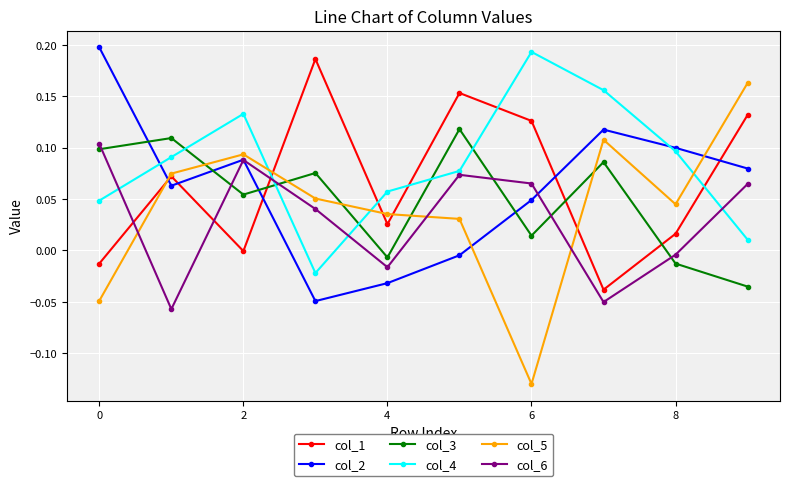

Which series has the largest total across all categories?

col_4